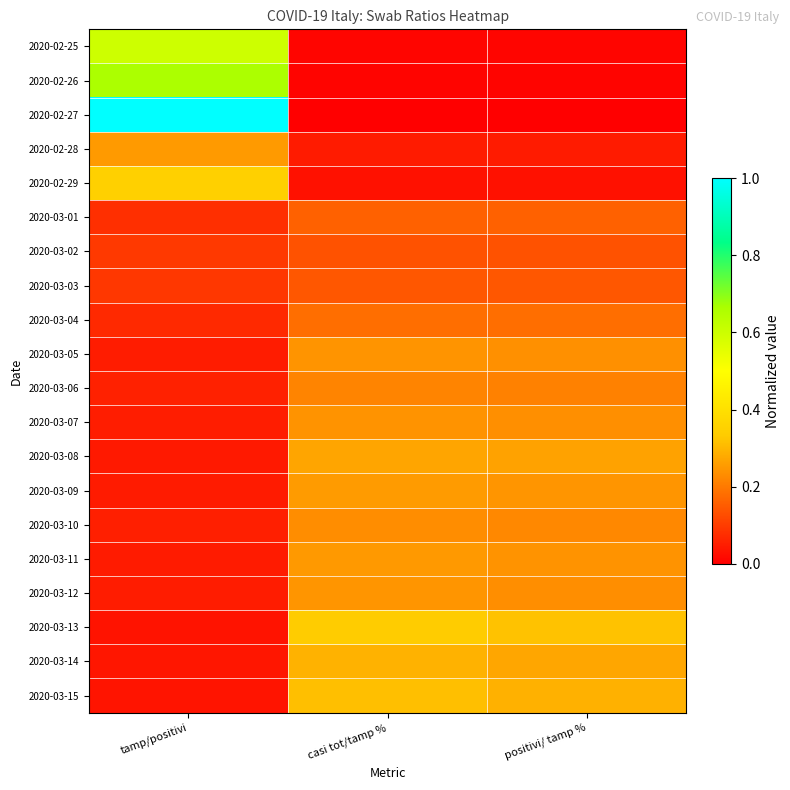

What is the maximum value shown in the chart?

1.0